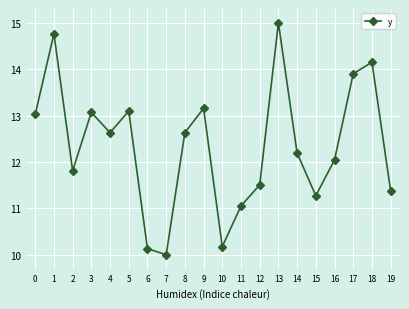

What is the value of the 15th point from the left?

12.2